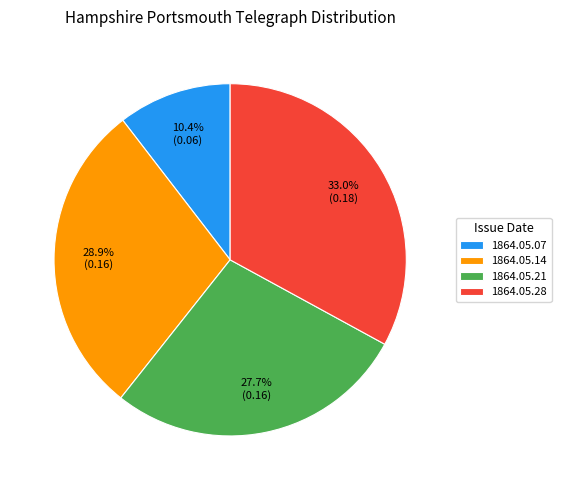

To the nearest percent, what is the difference between the largest and smallest slice percentages?

23%